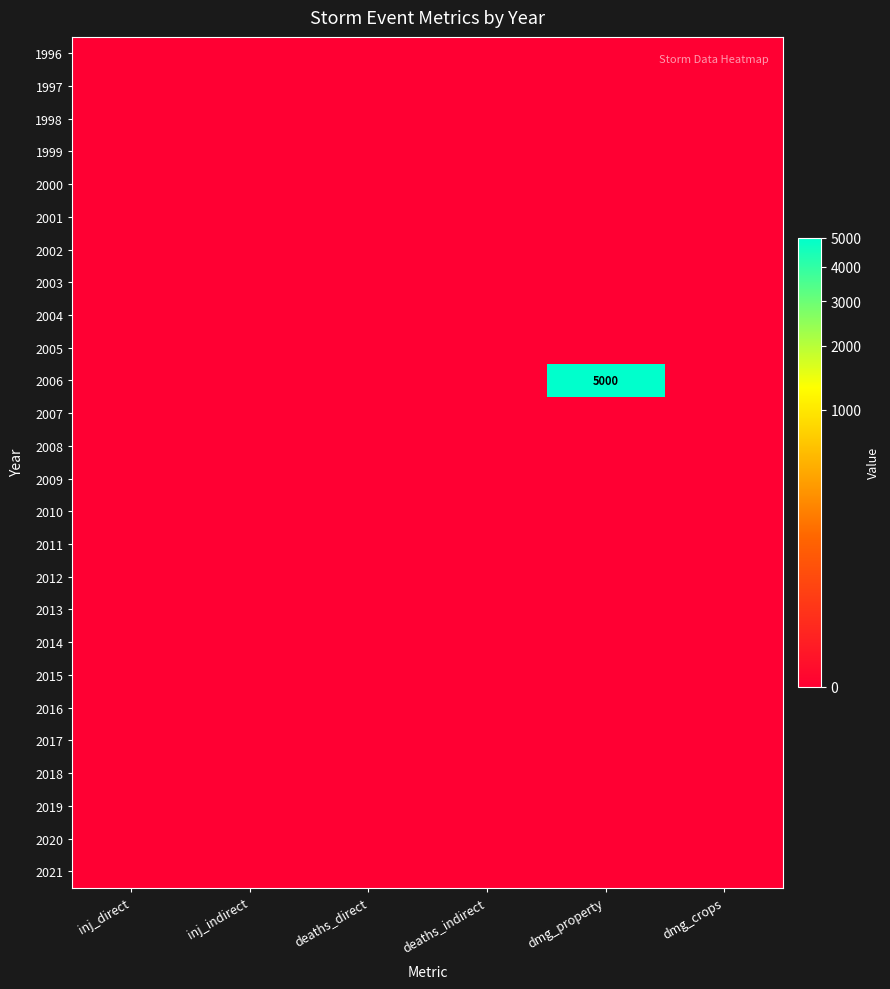

What is the sum of all 2006 values?

5000